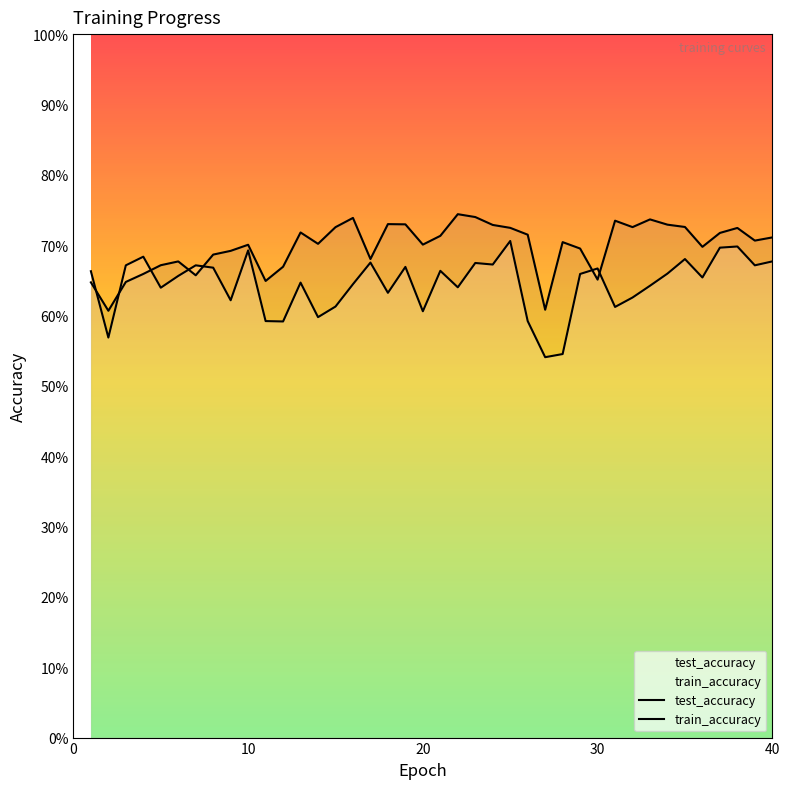

The test_accuracy series shows 0.7 at 19. True or false?

True